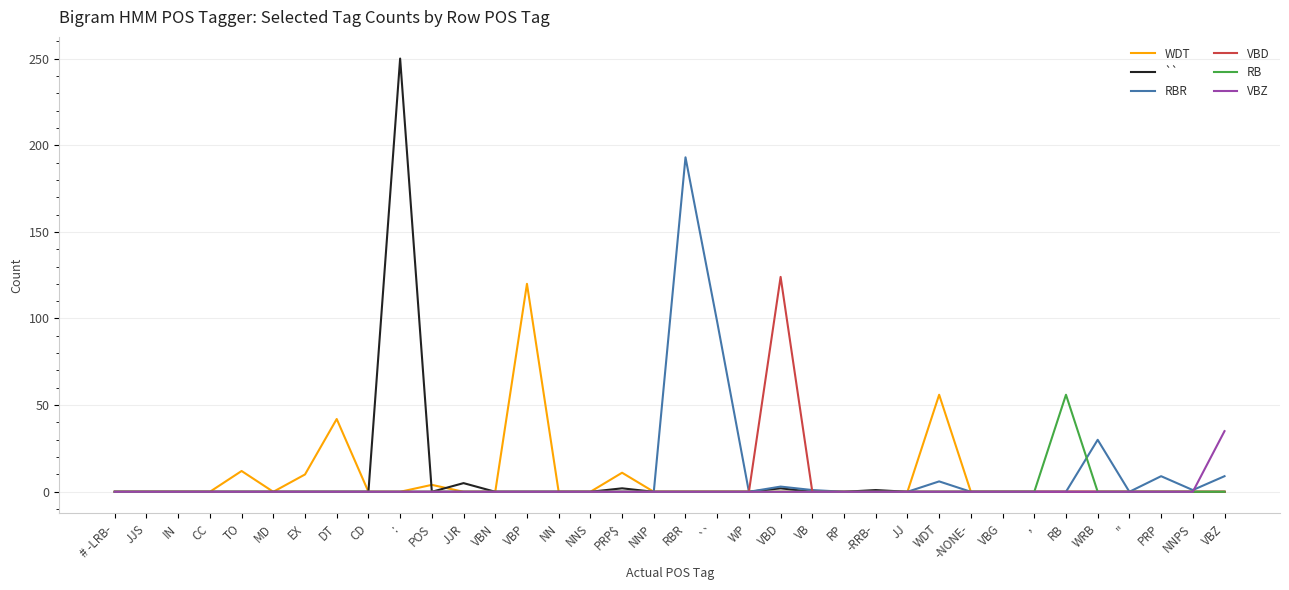

What is the total value across all series at EX?

10